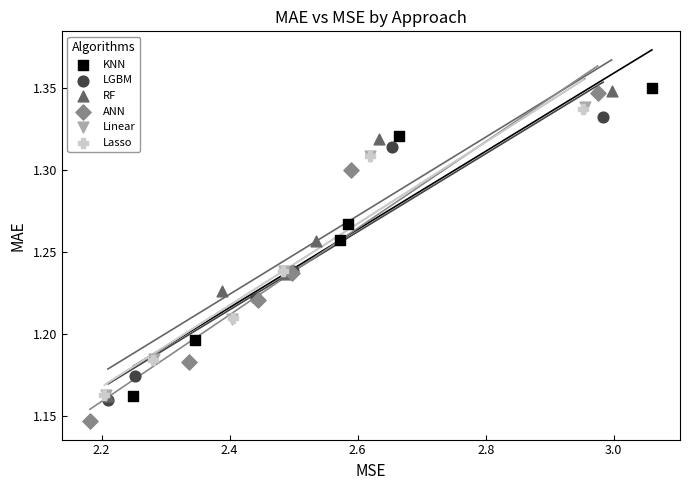

Which series reaches the minimum Y coordinate?

ANN